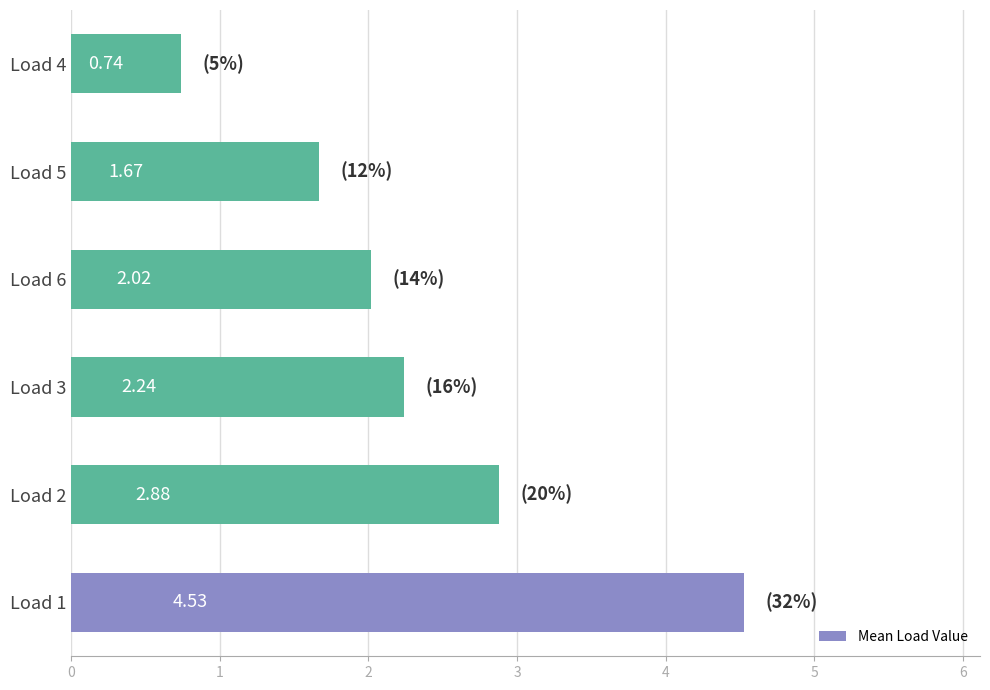

What is the sum of the values at Load 4 and Load 2?

3.6